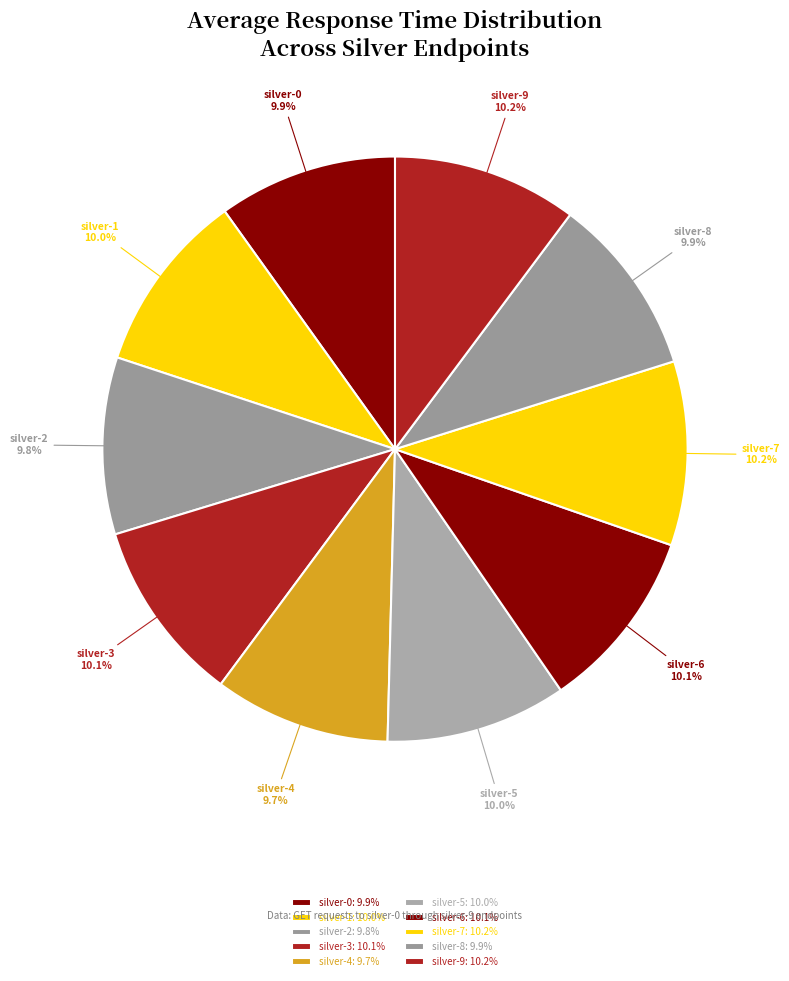

The silver-2 slice represents 10% of the pie. True or false?

True